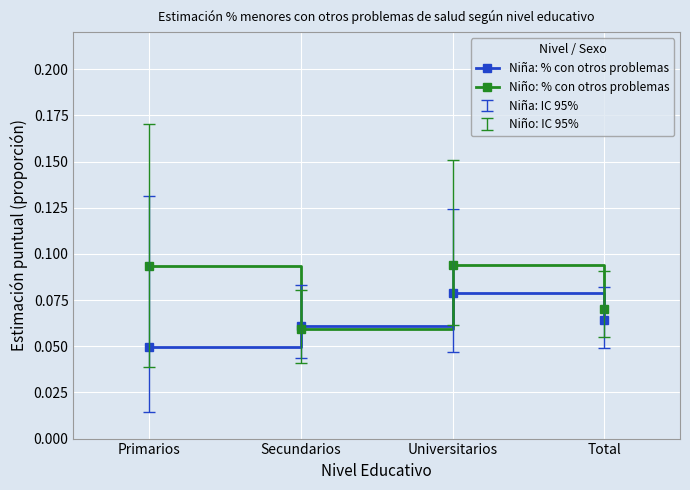

What is the label of the 4th point from the left?

Total